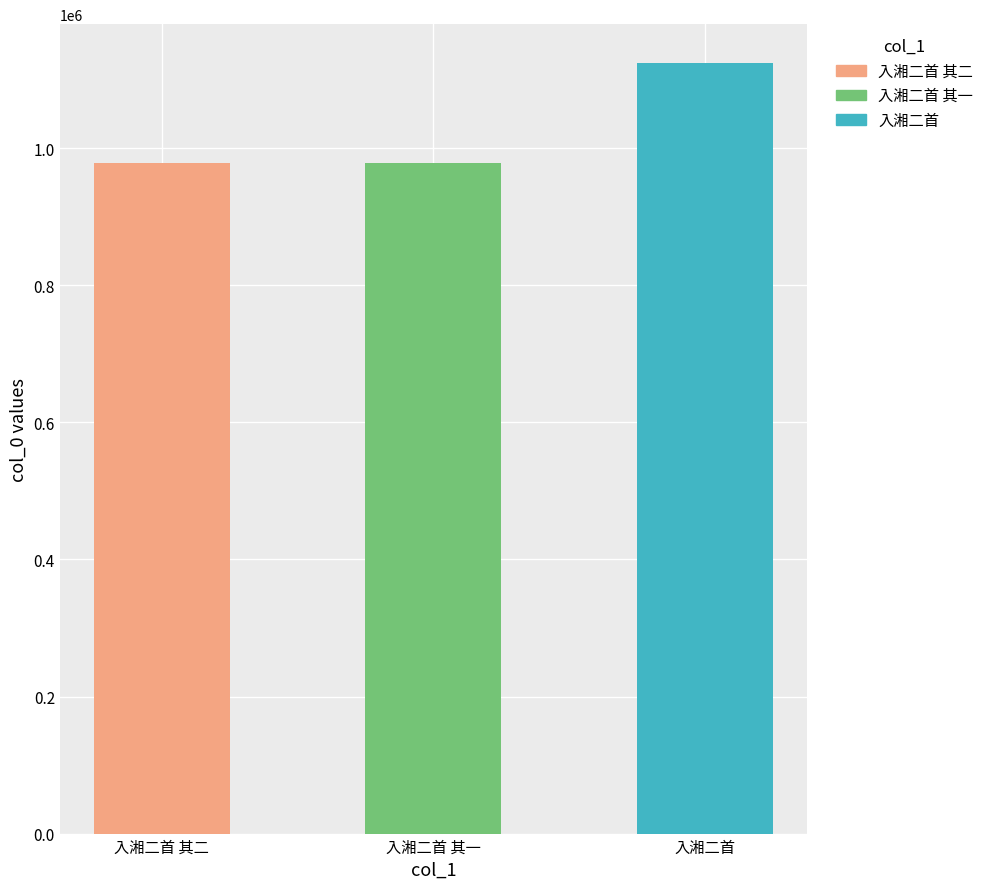

Reading left to right, extract all data points from this chart.

入湘二首 其二=977997	入湘二首 其一=977998	入湘二首=1124912